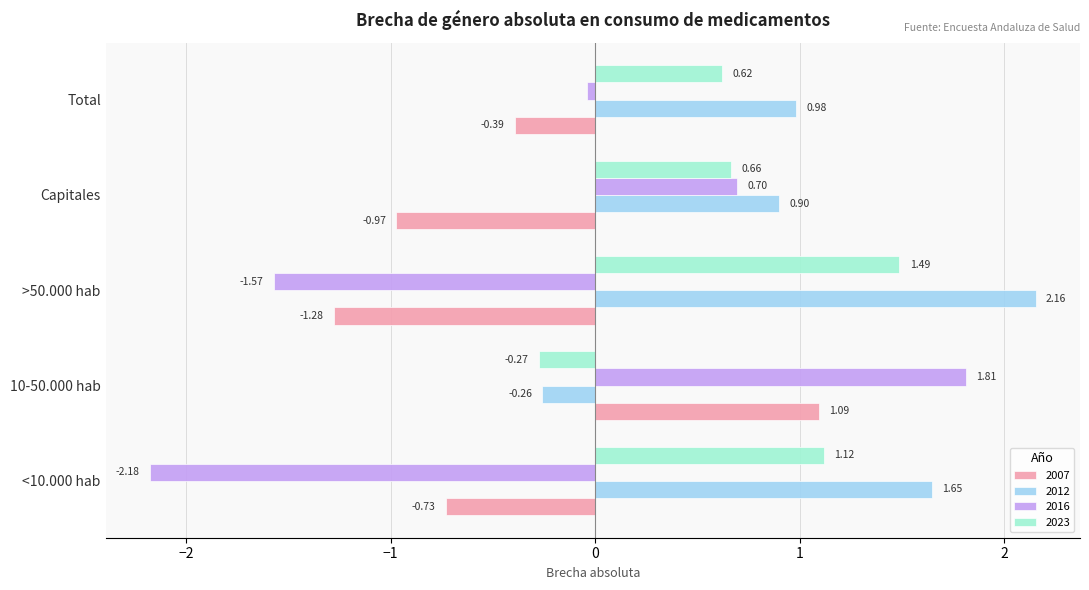

Which series has the largest total across all categories?

2012